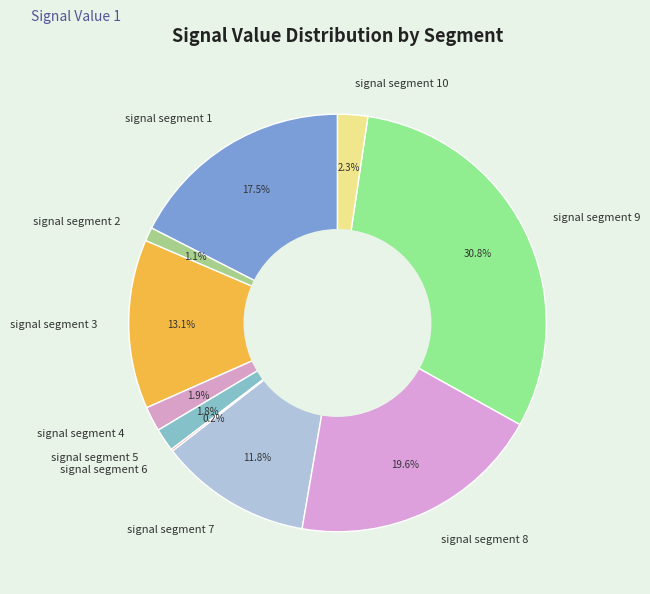

Which category has the biggest portion of the pie?

signal segment 9